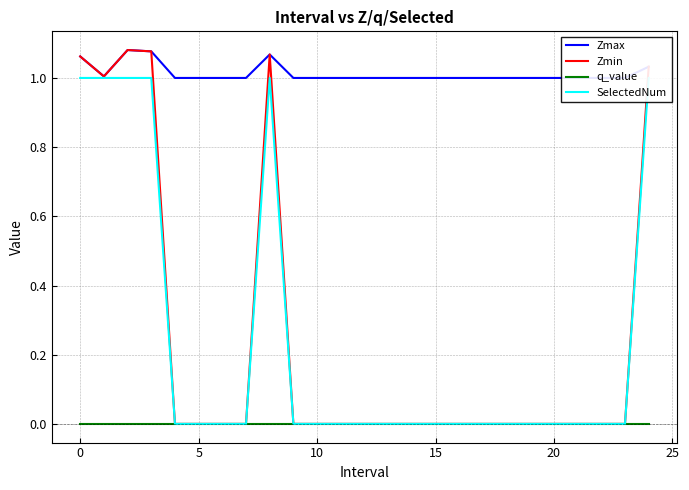

Is it true that q_value equals 0.0 at 10?

True